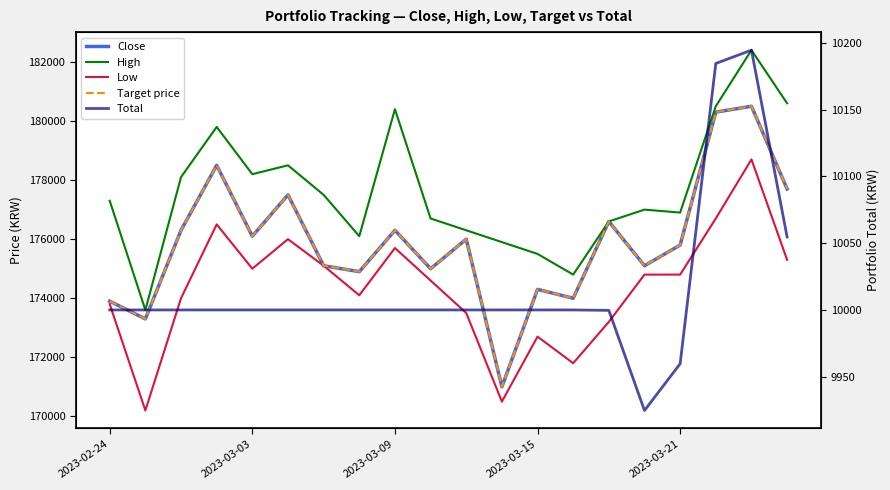

At 2023-03-21, list the series in order from largest to smallest.

High, Close, Target price, Low, Total